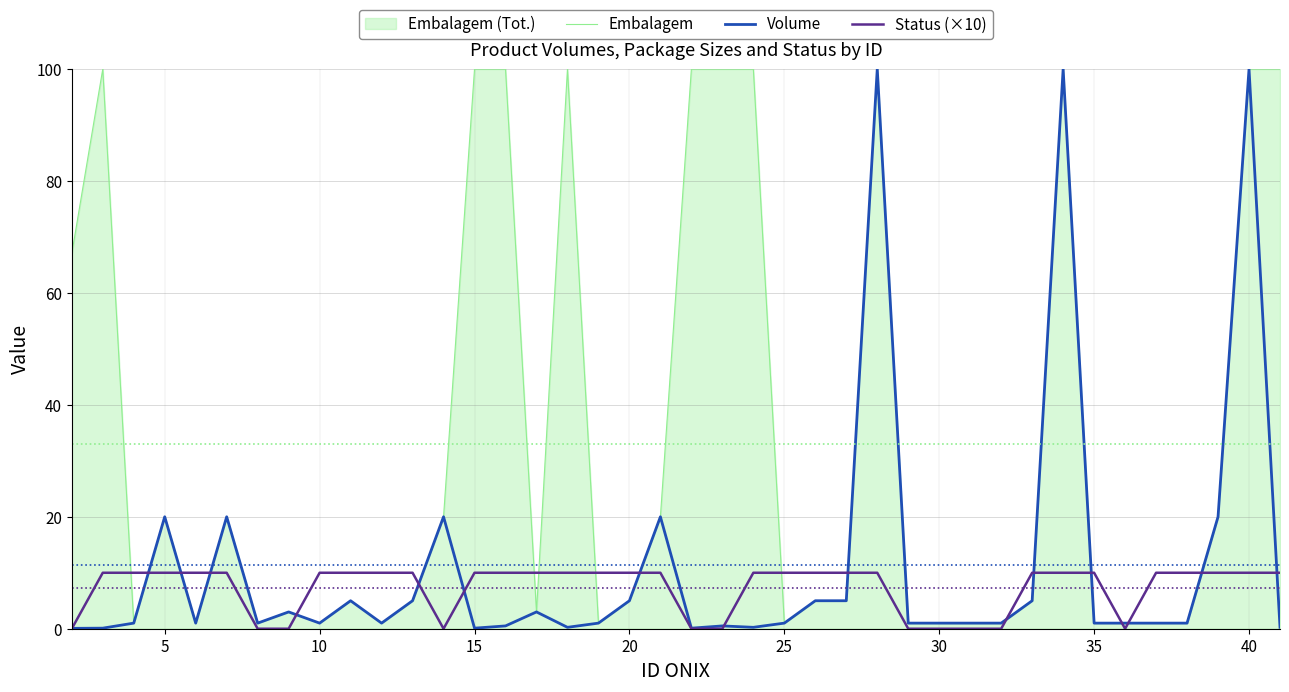

After their last crossing, which series has the higher values: Embalagem or Status (×10)?

Embalagem